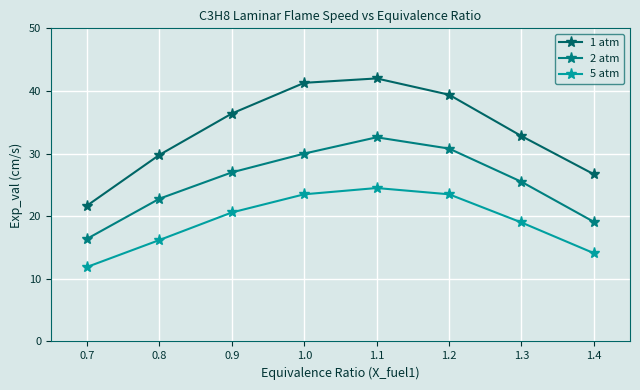

How many lines are shown in the chart?

3